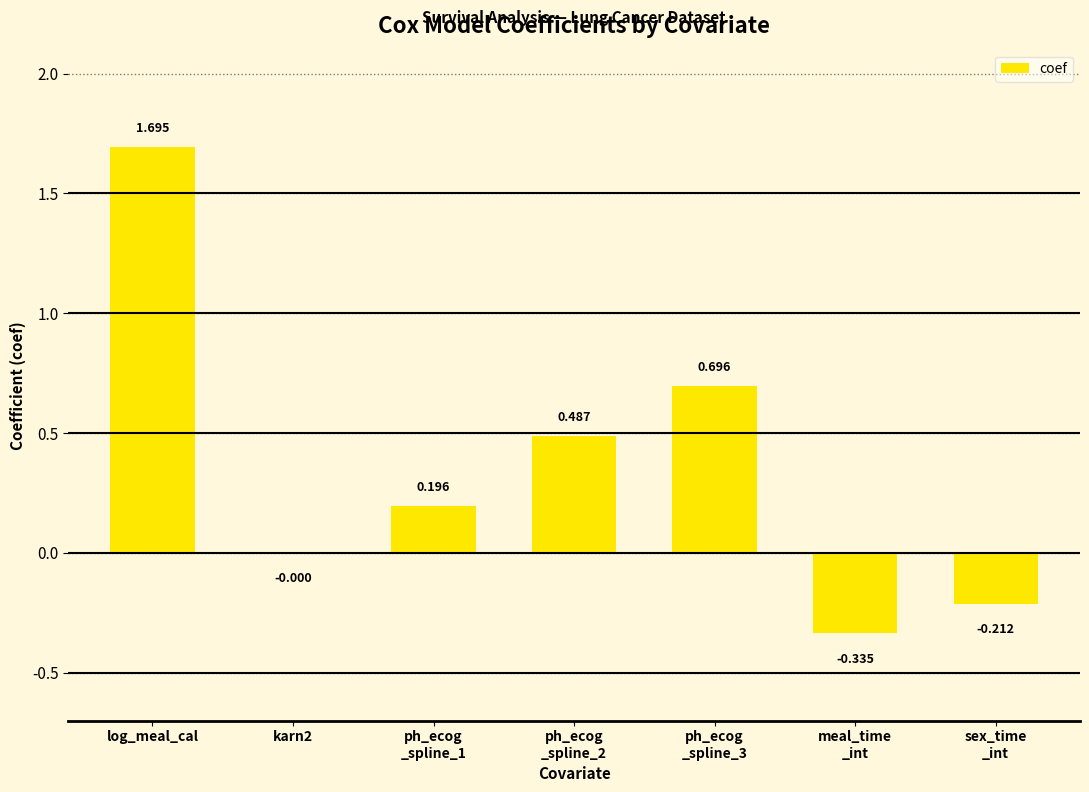

Does the chart contain stacked bars?

No